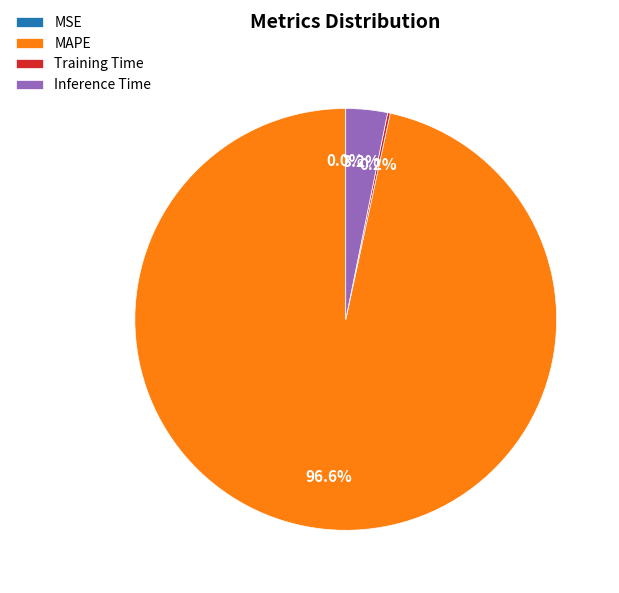

Is there a majority slice in this chart?

Yes